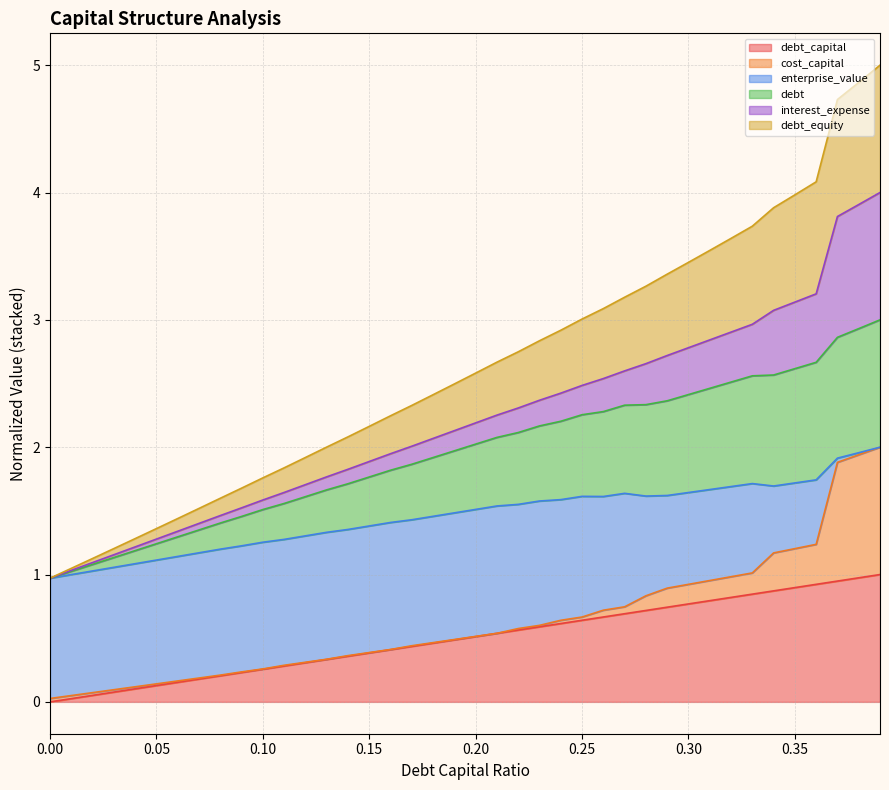

Is the value of debt at 0.2 greater than the value of debt_equity at 0.3?

No